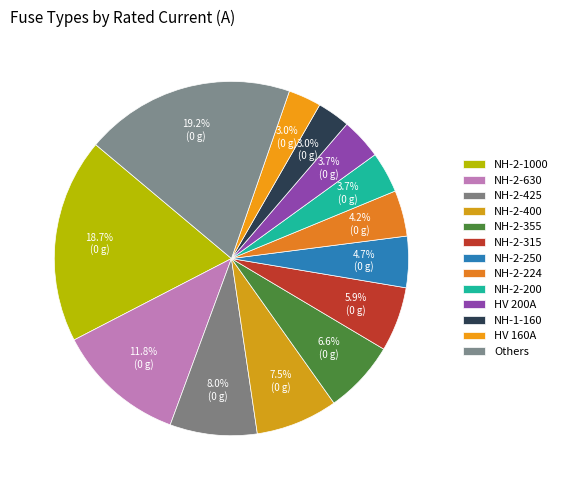

How many slices are in this pie chart?

13